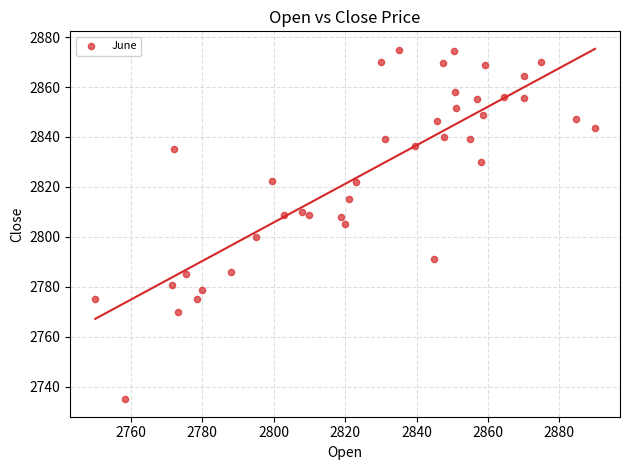

What is the range of Y values (max minus min)?

139.9